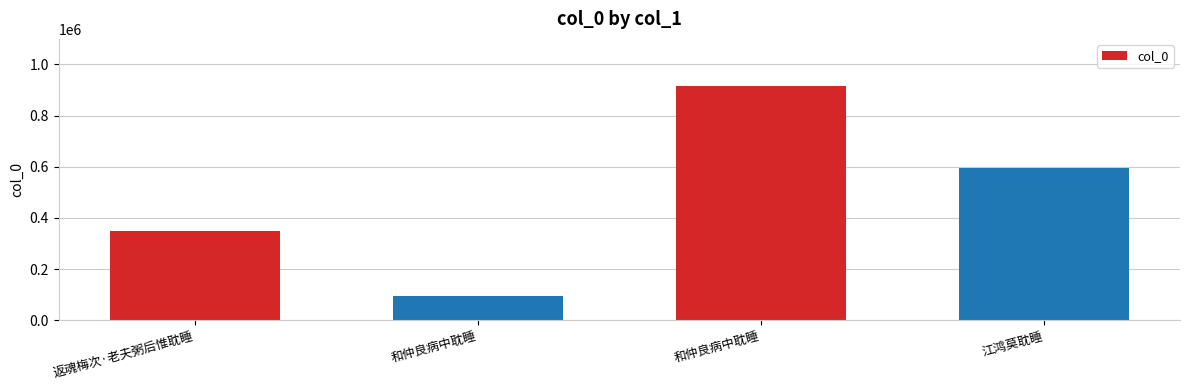

Does the chart contain any negative values?

No